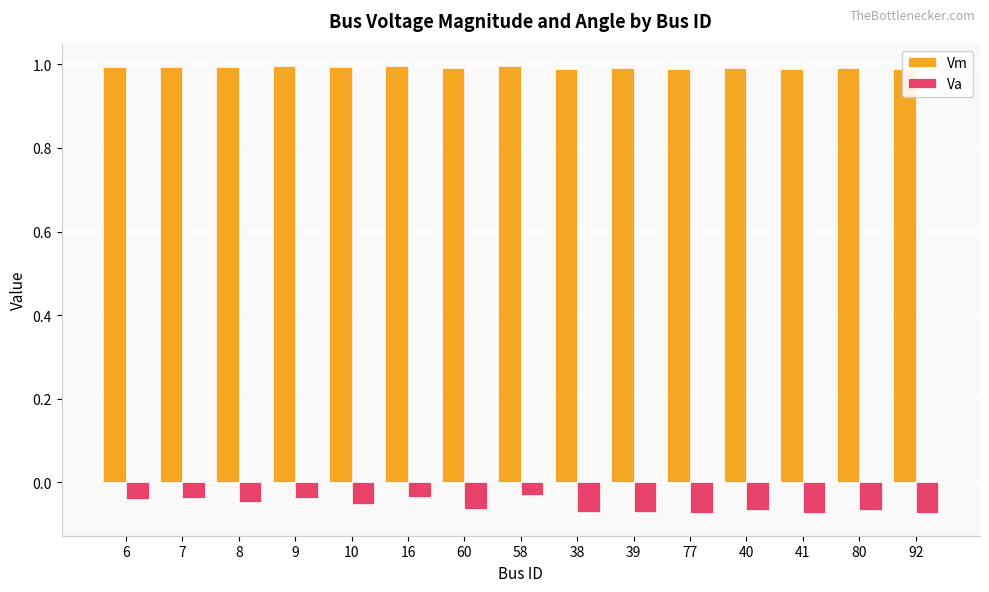

Is it true that Vm equals 1.0 at 60?

True